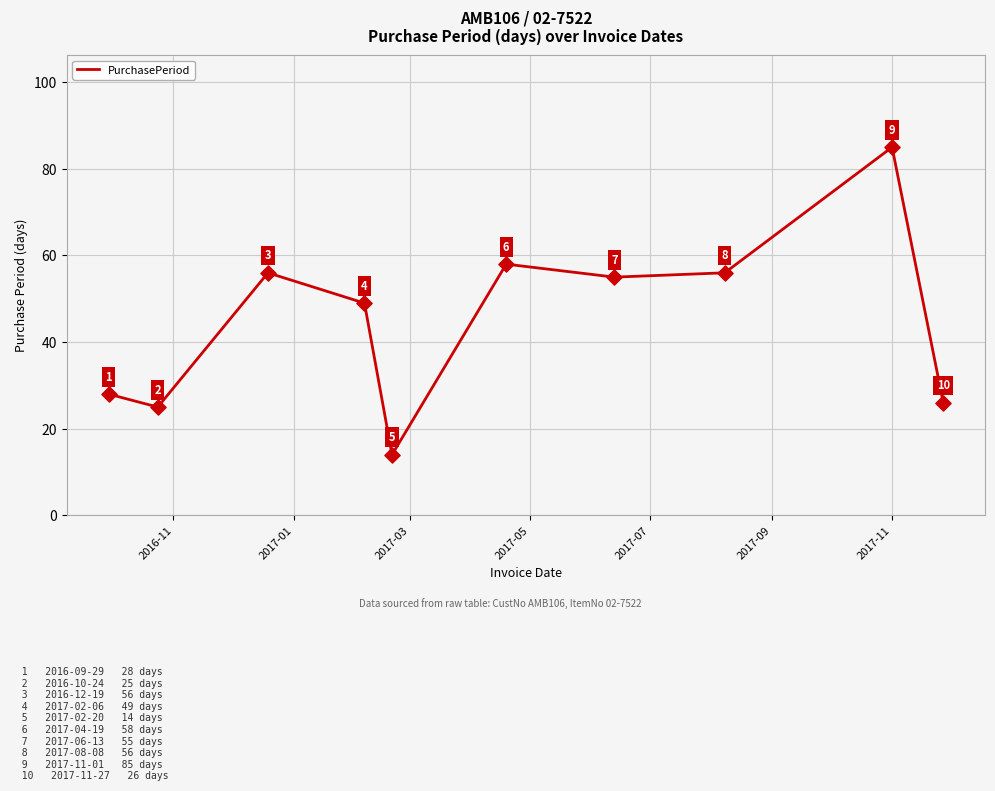

What is the difference between the maximum and minimum values?

71